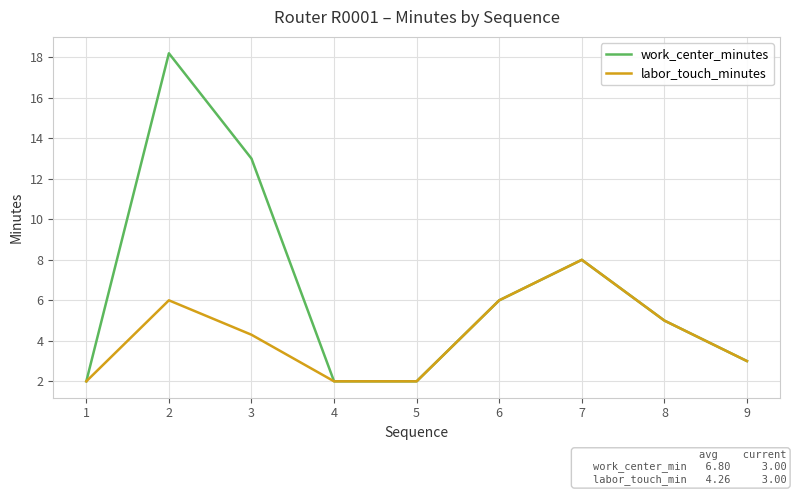

Reading left to right, list all the values displayed in this chart.

work_center_minutes: 1=2.0	2=18.2	3=13.0	4=2.0	5=2.0	6=6.0	7=8.0	8=5.0	9=3.0
labor_touch_minutes: 1=2.0	2=6.0	3=4.3	4=2.0	5=2.0	6=6.0	7=8.0	8=5.0	9=3.0